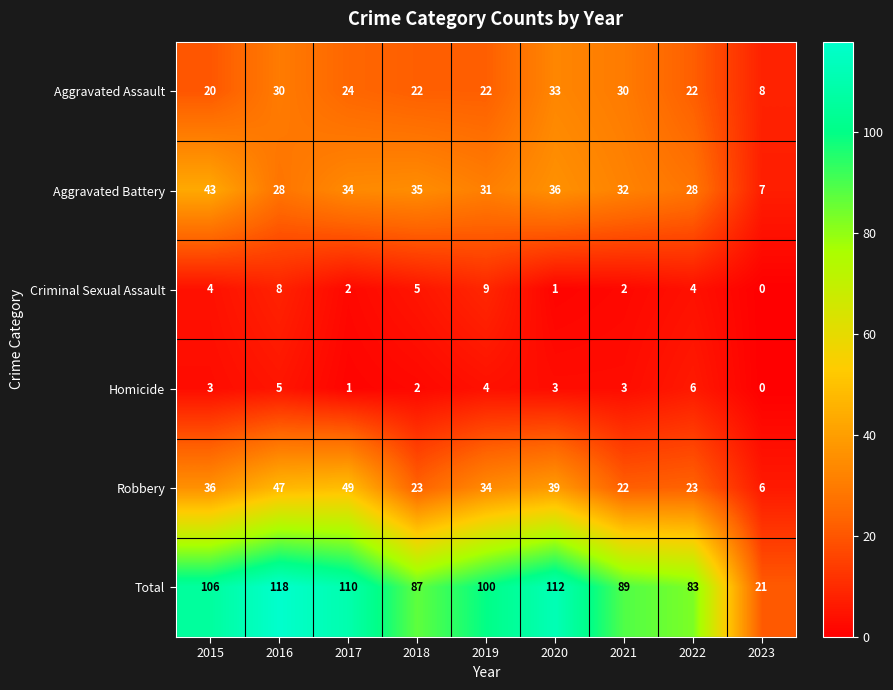

The Robbery series shows 9 at 2023. True or false?

False